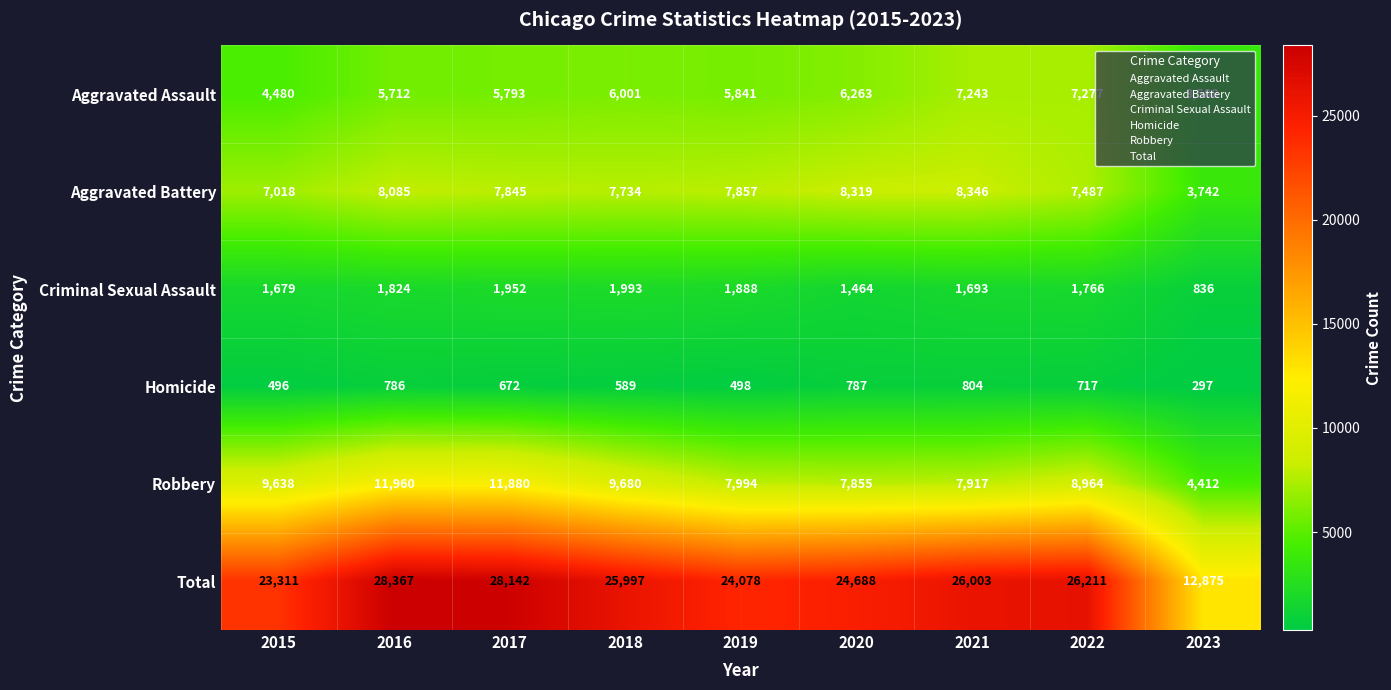

The Robbery series shows 12653 at 2022. True or false?

False